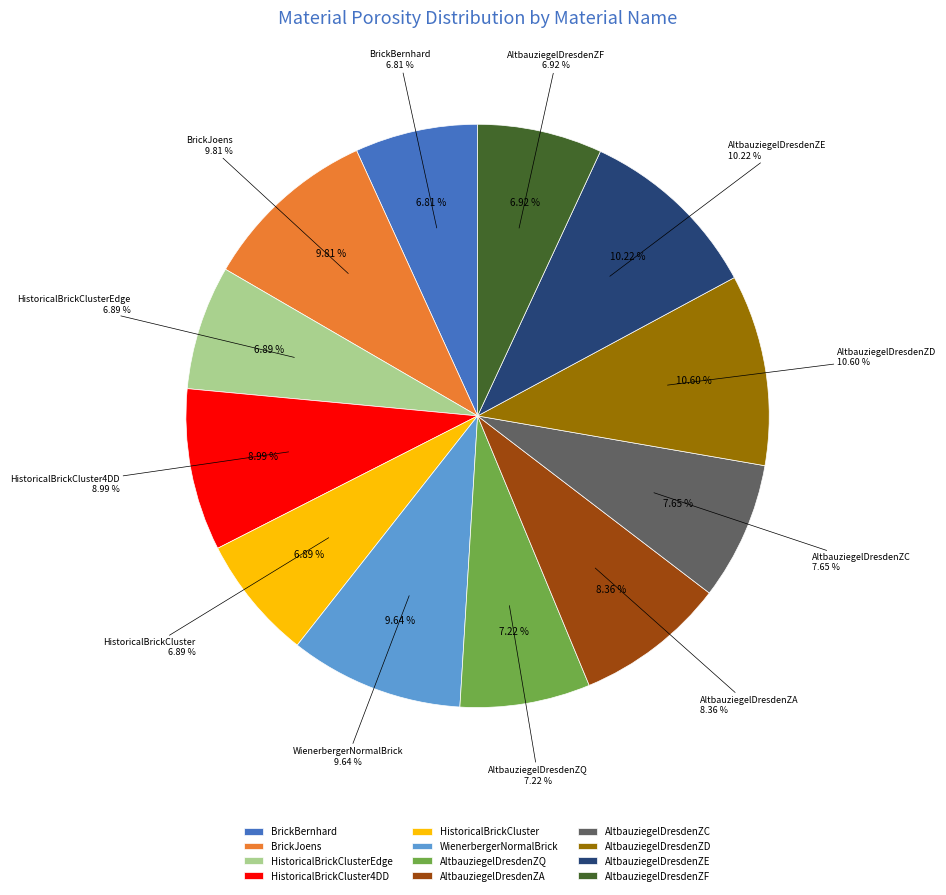

Count the number of slices in the pie.

12